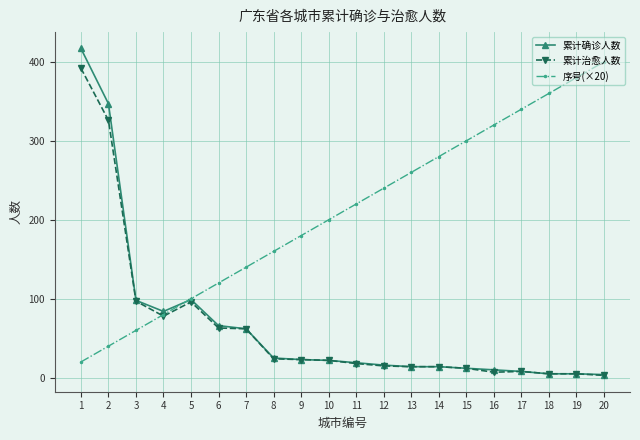

What is the average value of the 累计治愈人数 series?

64